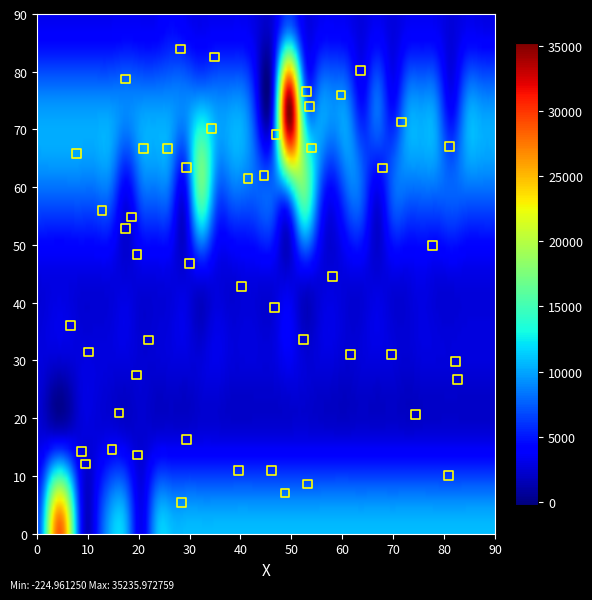

How many data points are displayed?

50